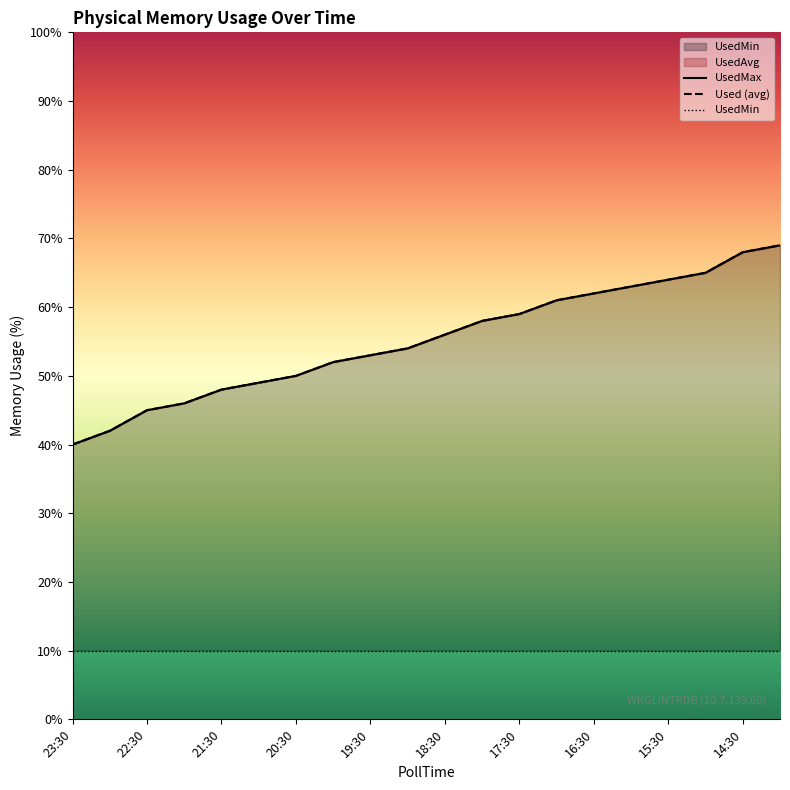

What position from the right is 18:30?

10